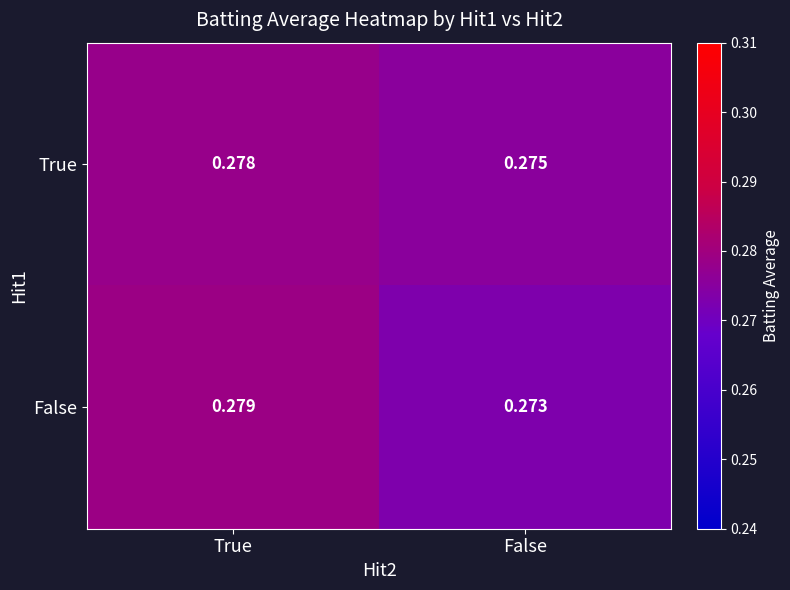

Which category has the highest value across all series?

True